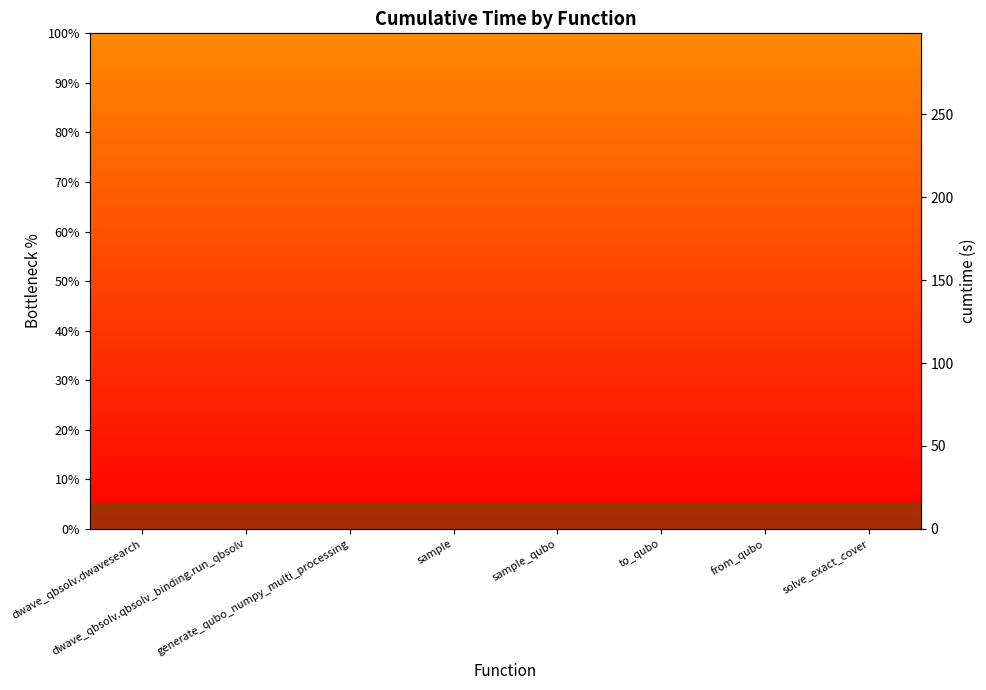

Read the value at generate_qubo_numpy_multi_processing.

149.9